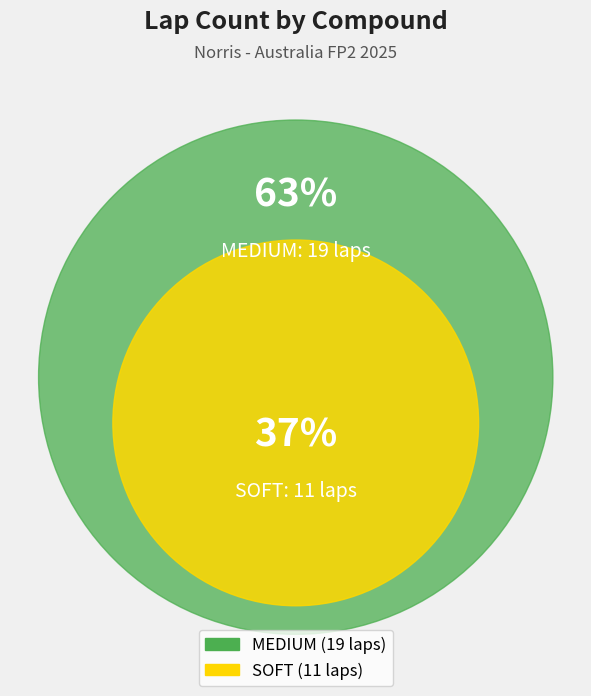

To the nearest percent, what is the combined percentage of MEDIUM and SOFT?

100%